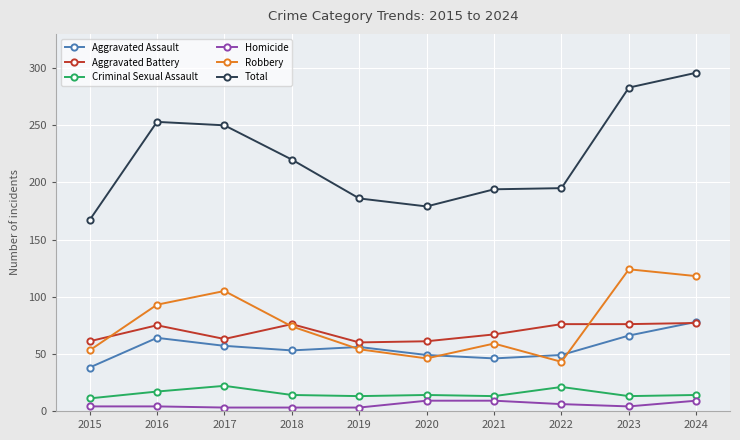

What is the difference between the highest and lowest values at 2021?

185